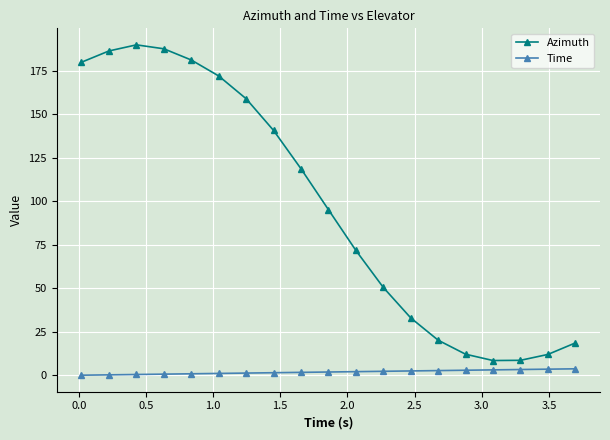

Which series has the largest total across all categories?

Azimuth